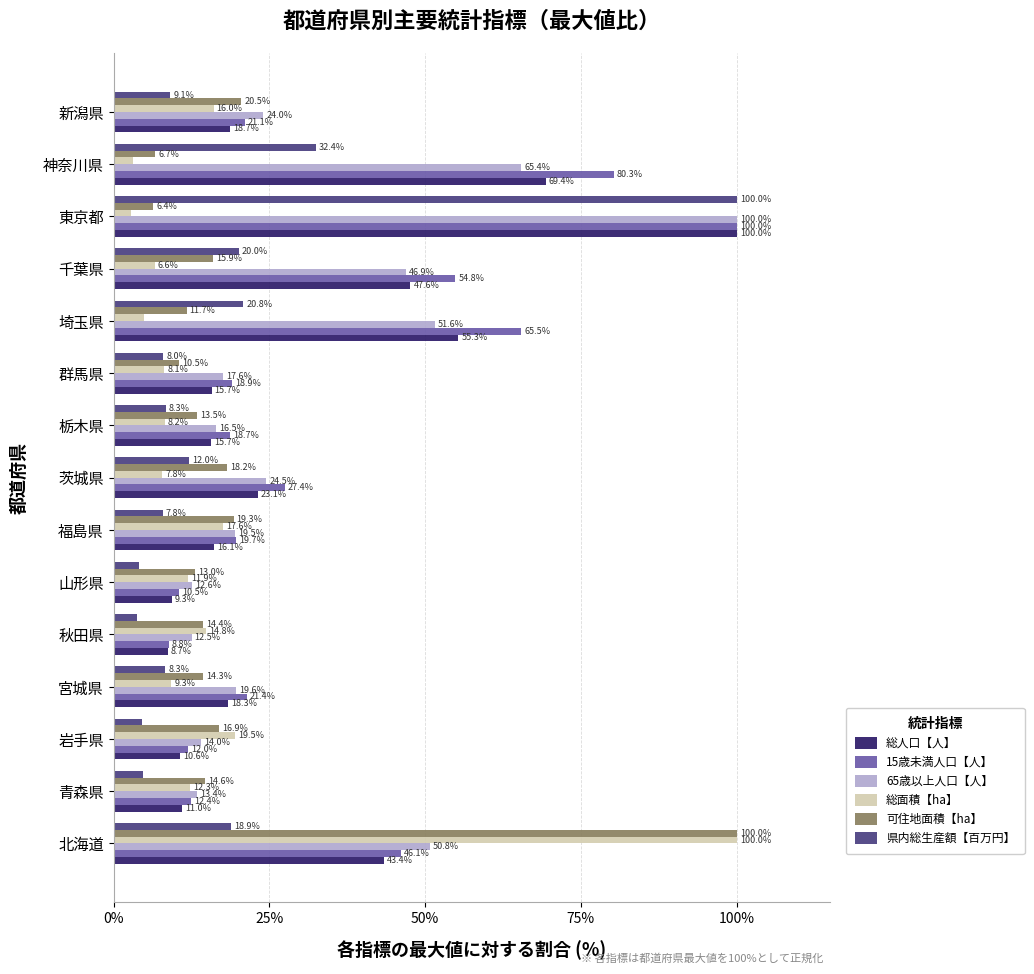

Rank the categories by 総面積【ha】 value from lowest to highest.

東京都, 神奈川県, 埼玉県, 千葉県, 茨城県, 群馬県, 栃木県, 宮城県, 山形県, 青森県, 秋田県, 新潟県, 福島県, 岩手県, 北海道